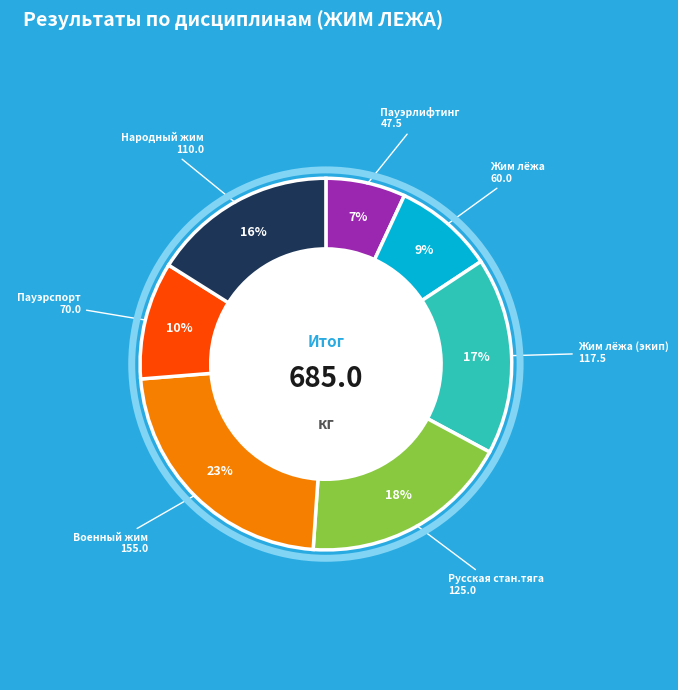

Is there any slice that represents more than half of the pie?

No